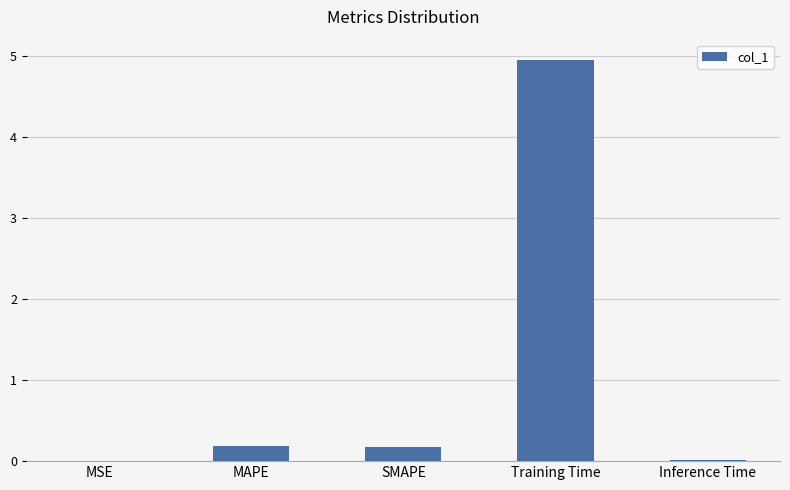

How many categories are shown in the chart?

5